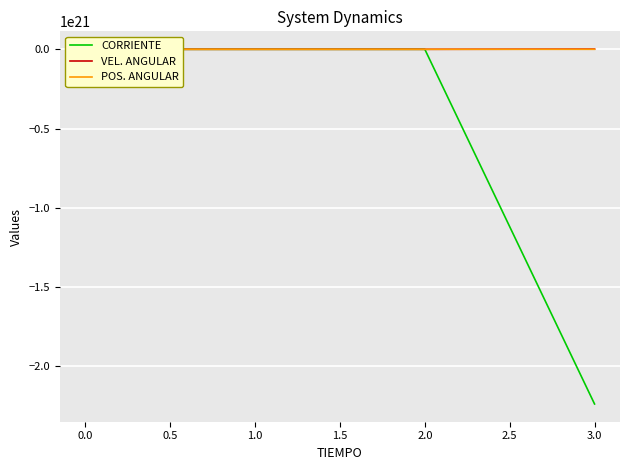

What is the value of the CORRIENTE point at the 3rd from the left?

-559878252124732.3